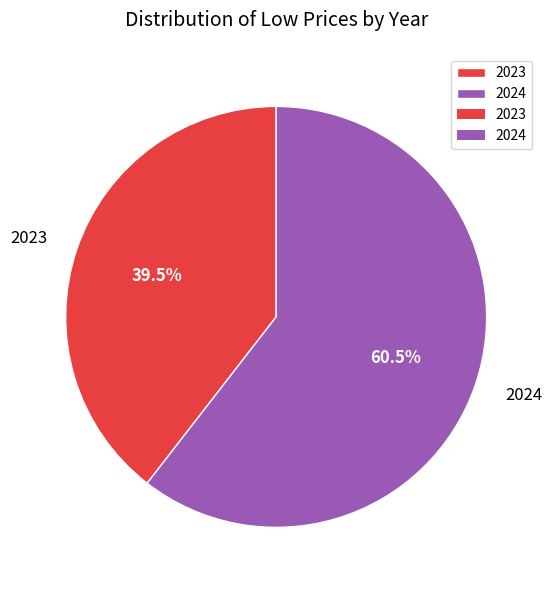

What percentage is NOT represented by 2024?

39.5%